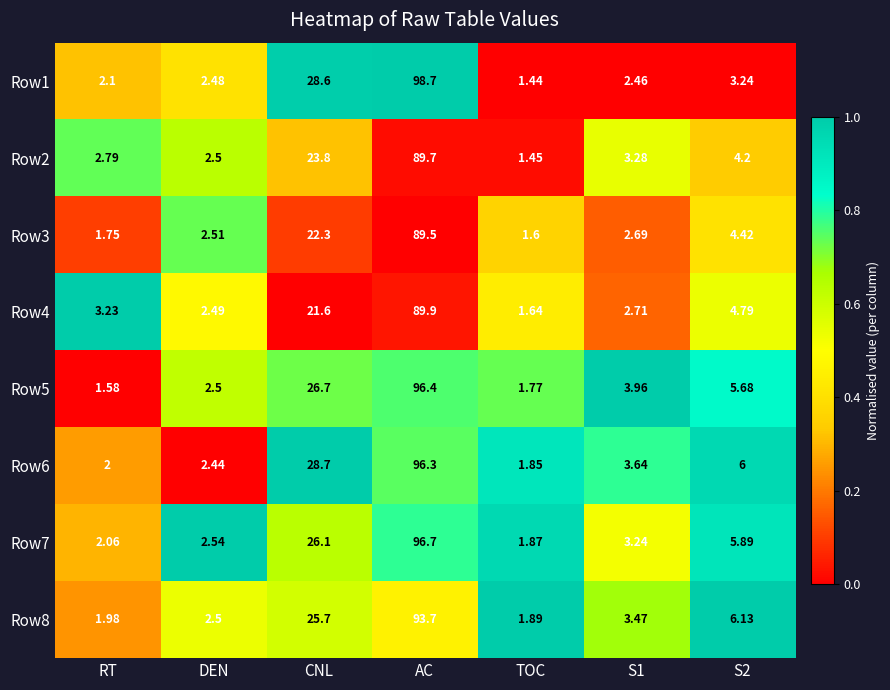

Rank the series by their maximum value, from lowest to highest.

Row3, Row2, Row4, Row8, Row6, Row5, Row7, Row1